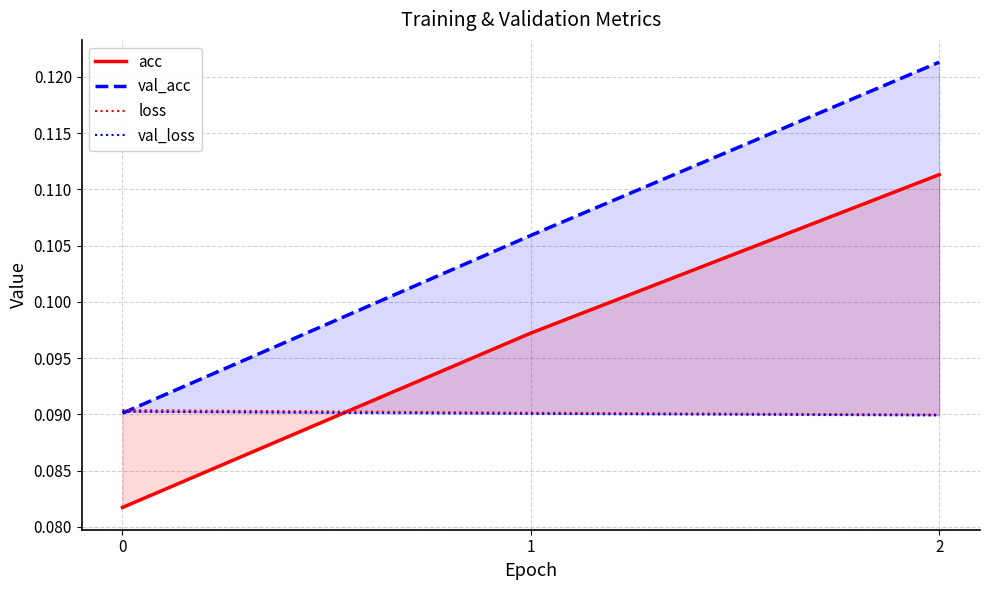

What is the total value across all series at 2?

0.4